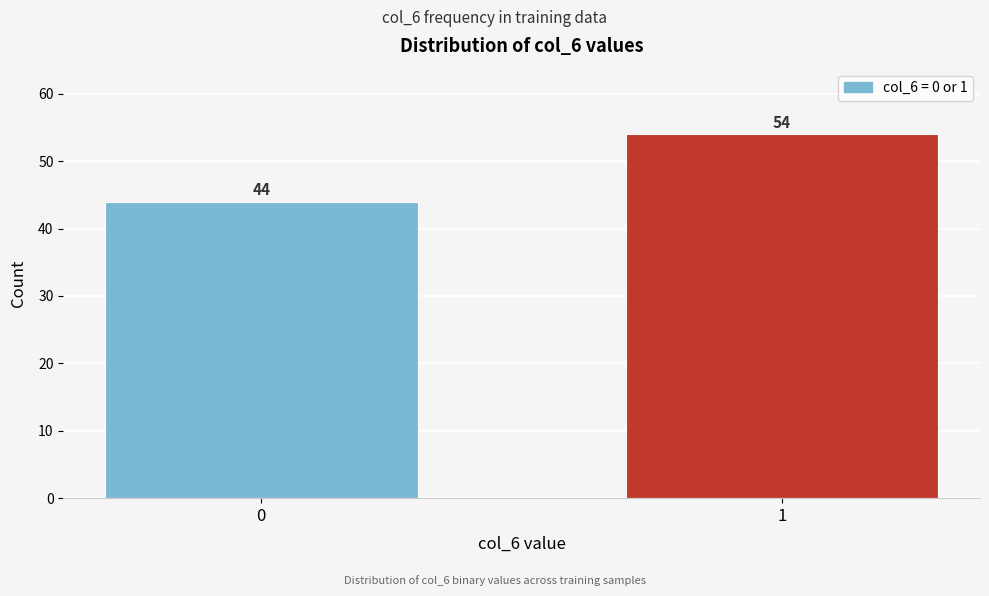

Reading right to left, what are all the values shown in this chart?

1=54	0=44